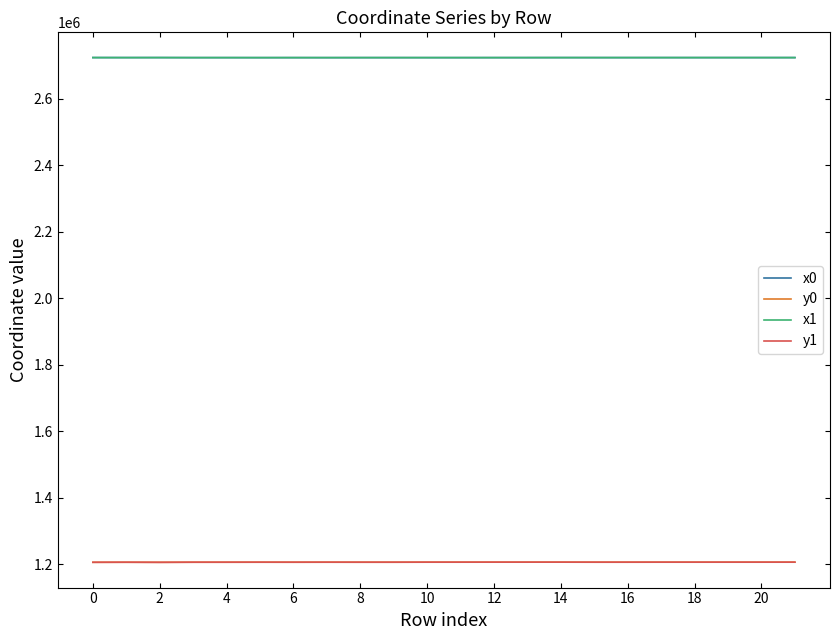

True or false: y0 and x0 cross at least once.

False